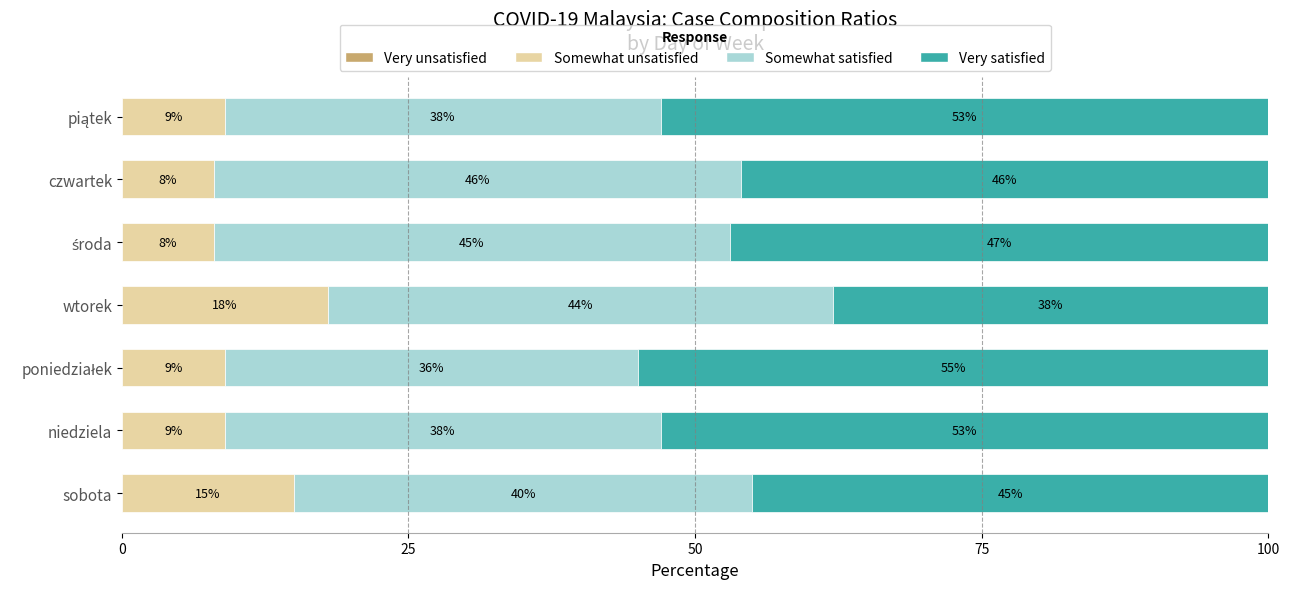

What is the total value across all series at sobota?

100